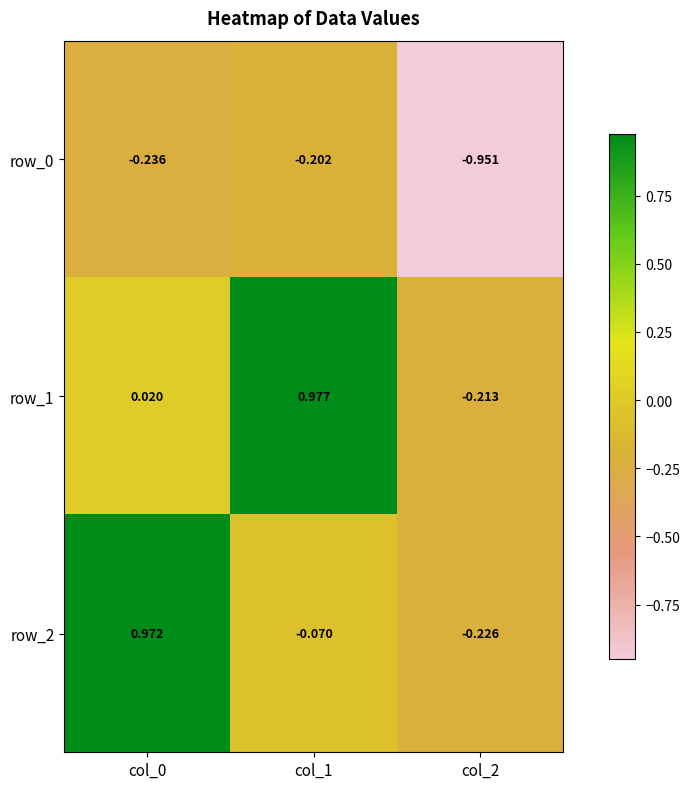

Which series has the widest spread of values?

row_2